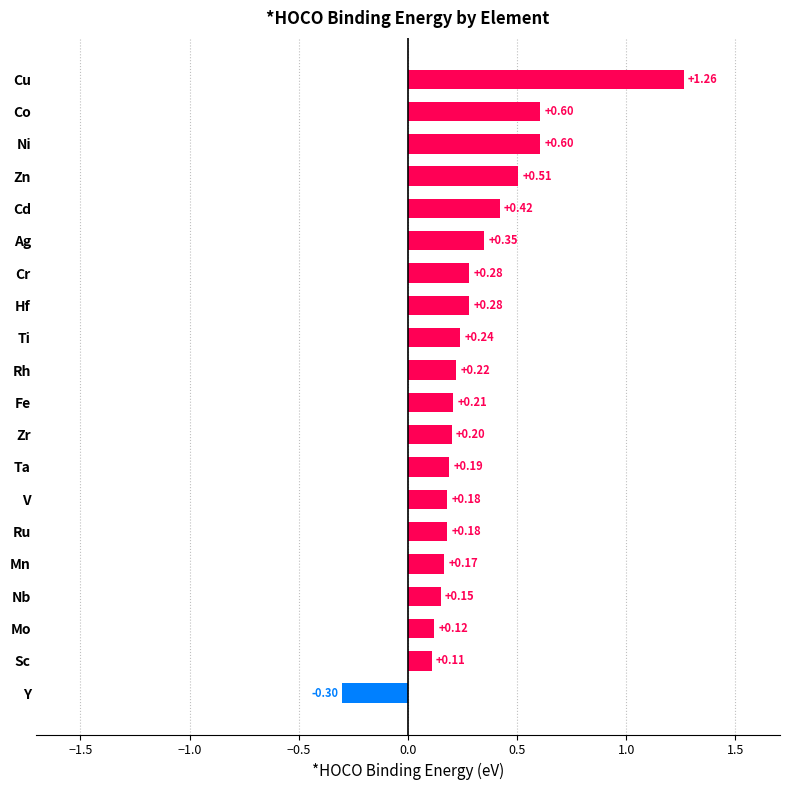

What is the change in value from V to Ag?

+0.2